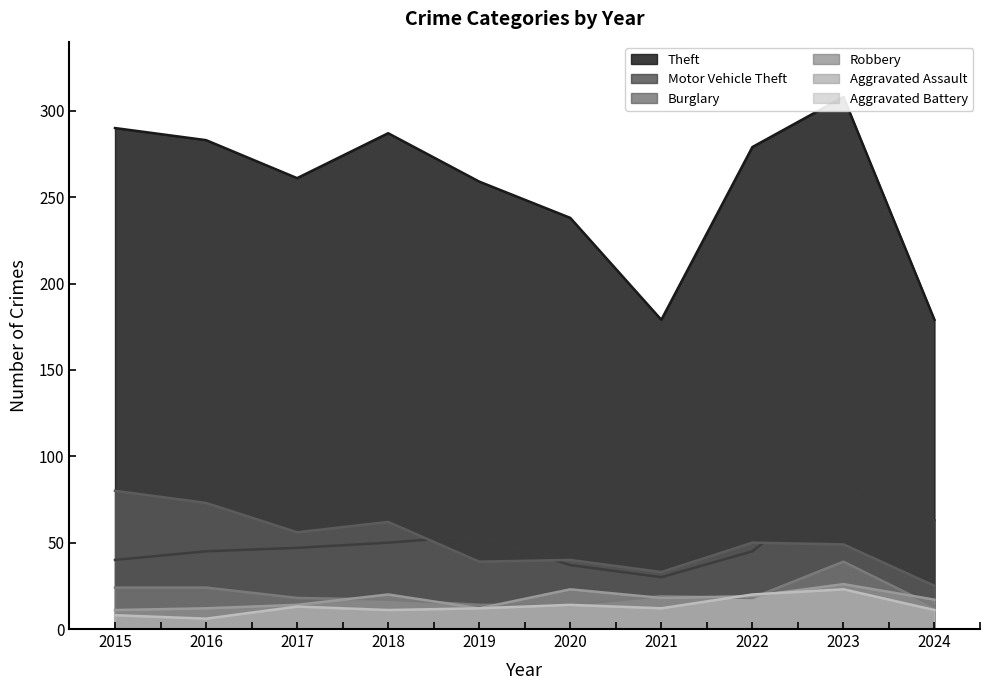

At which label does Burglary first exceed 50?

2015